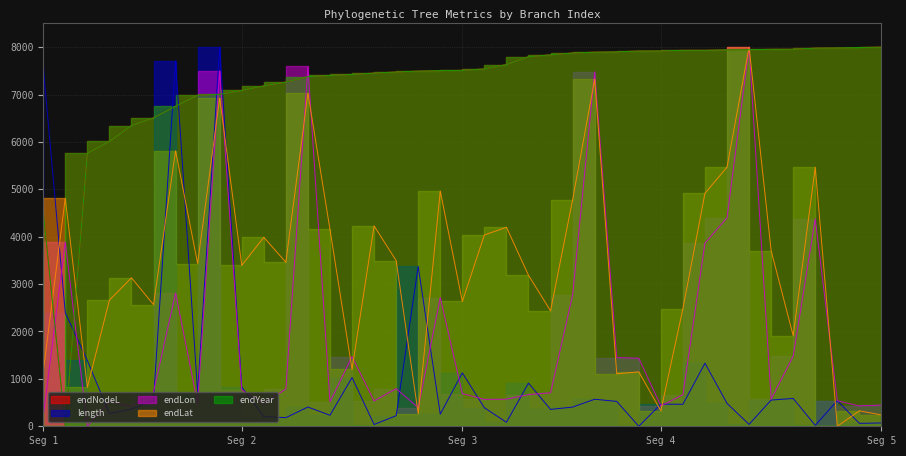

How many lines are shown in the chart?

5